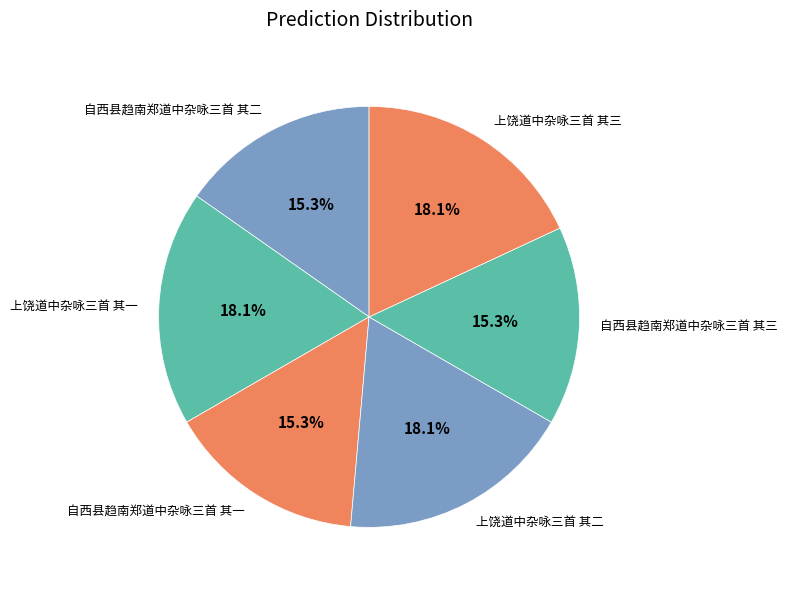

What portion of the pie excludes 自西县趋南郑道中杂咏三首 其一?

84.7%